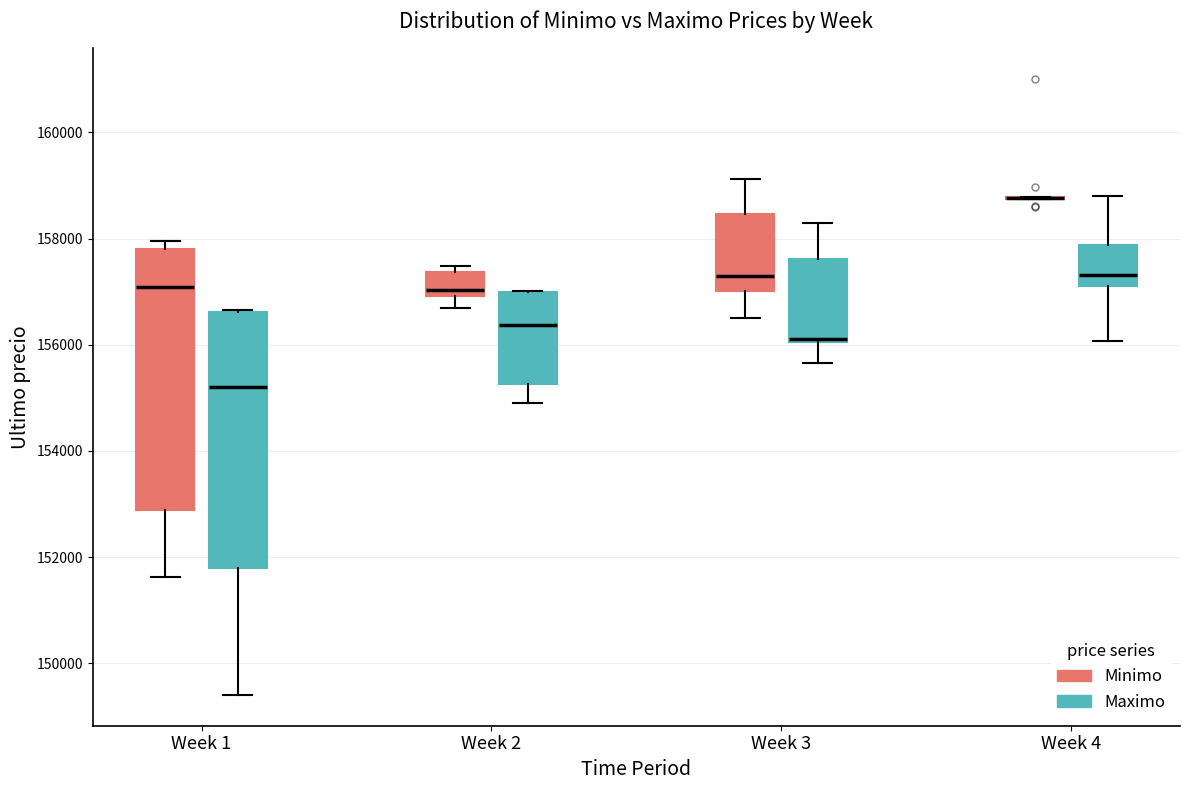

Reading left to right, transcribe this box plot: for each box, give where its median line is, the range the box spans, and where its two whiskers end, as read against the y-axis. The values are not printed on the chart, so give them approximately, as read against the axis.

Week 1 (Minimo): median 157000, box 152800 to 157800, whiskers 151600 to 158000
Week 1 (Maximo): median 155200, box 151800 to 156600, whiskers 149400 to 156600
Week 2 (Minimo): median 157000 (just above the box's lower edge), box 157000 to 157400, whiskers 156800 to 157400 (just above the box's upper edge)
Week 2 (Maximo): median 156400, box 155200 to 157000, whiskers 155000 to 157000
Week 3 (Minimo): median 157200, box 157000 to 158400, whiskers 156600 to 159200
Week 3 (Maximo): median 156000, box 156000 to 157600, whiskers 155600 to 158200
Week 4 (Minimo): box collapsed to a line at 158800, whiskers 158800 to 158800
Week 4 (Maximo): median 157400, box 157200 to 157800, whiskers 156000 to 158800